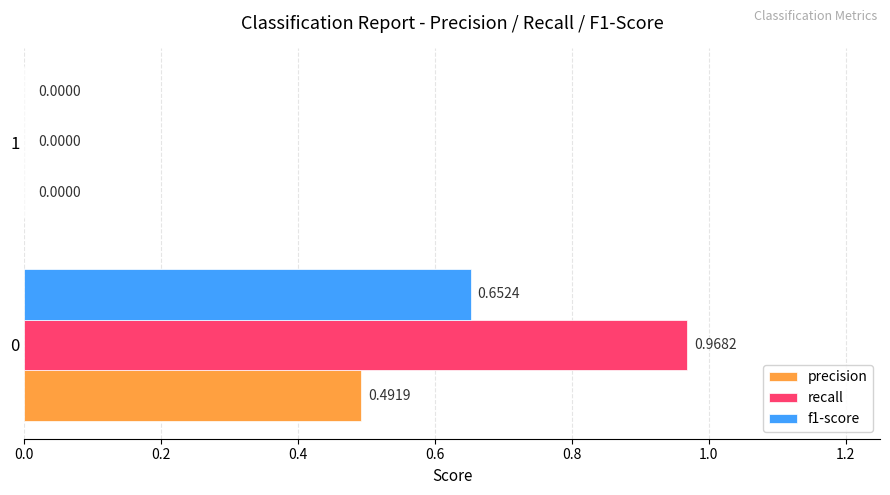

Which series changed the most between 0 and 1?

recall